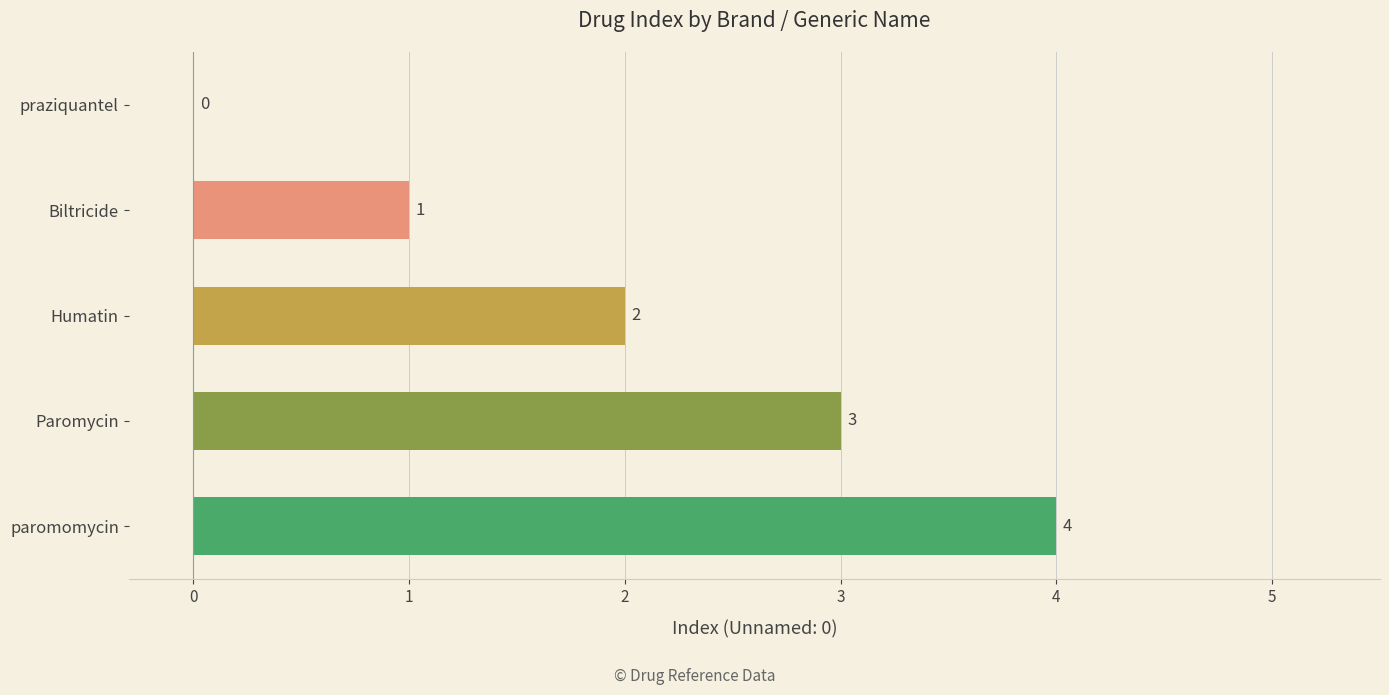

What is the sum of the values at Paromycin and Humatin?

5